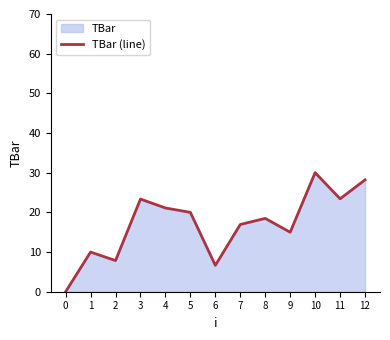

How many values are above zero?

12